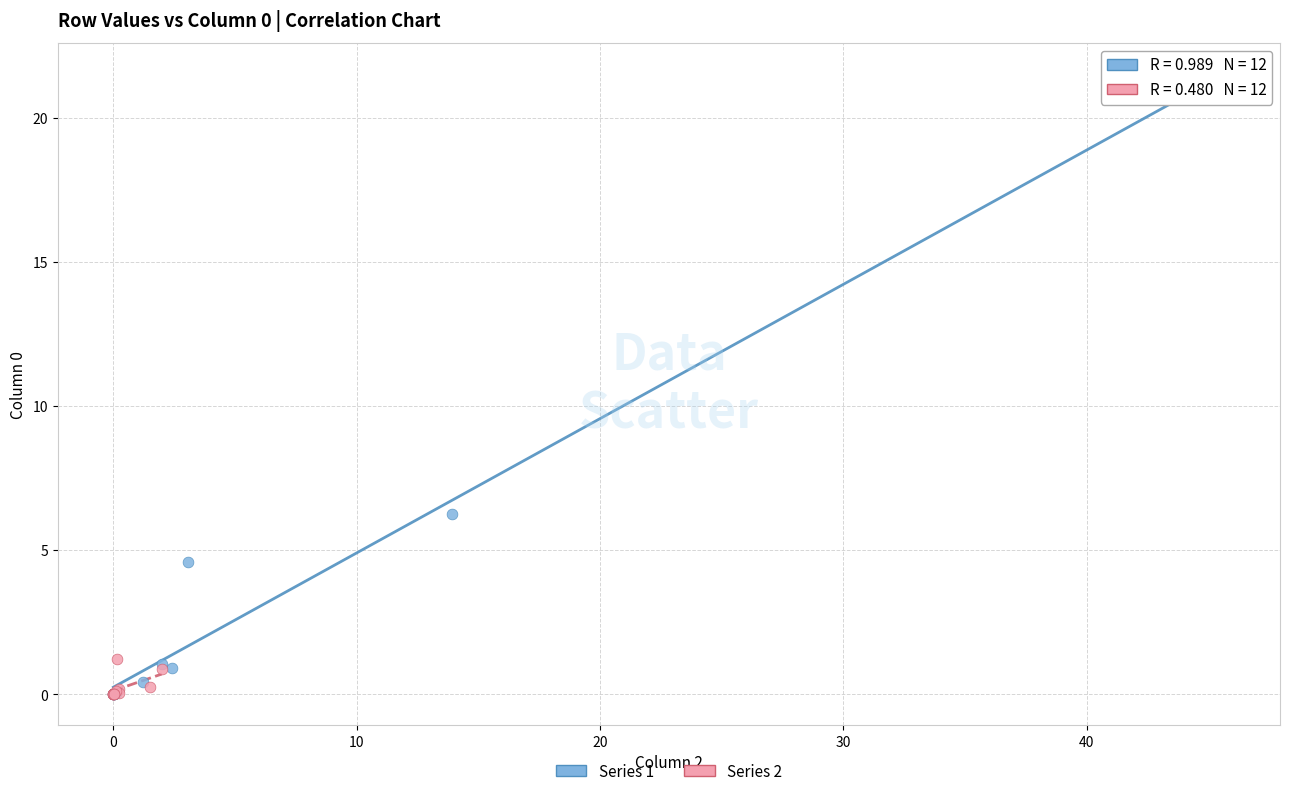

Which series contains the highest Y value?

Series 1